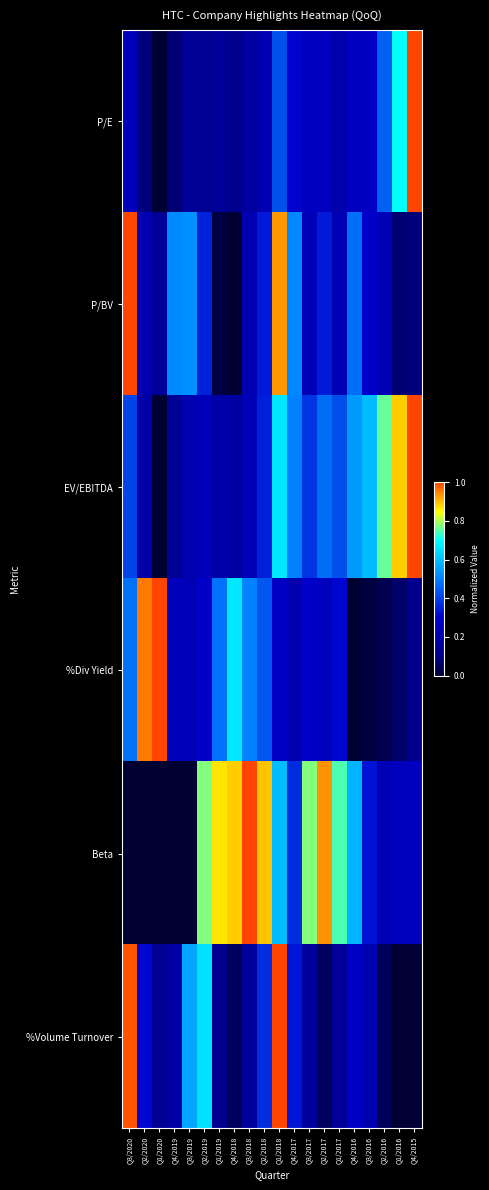

Count the number of data series in this chart.

6